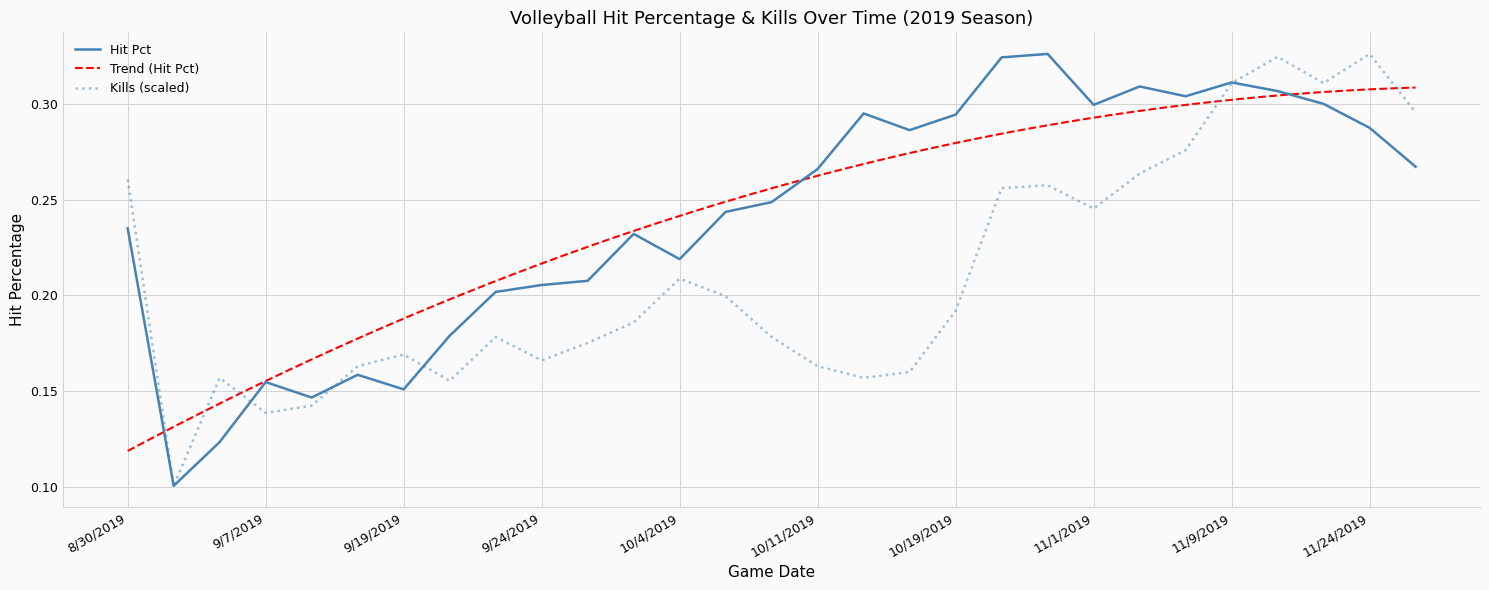

Does the chart have visible grid lines?

Yes